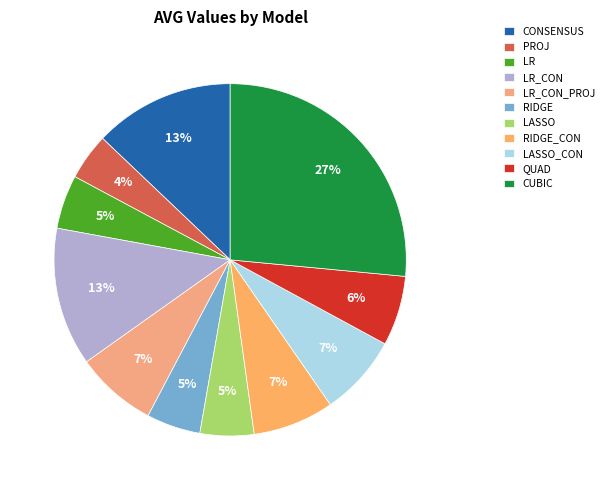

Which category has the biggest portion of the pie?

CUBIC